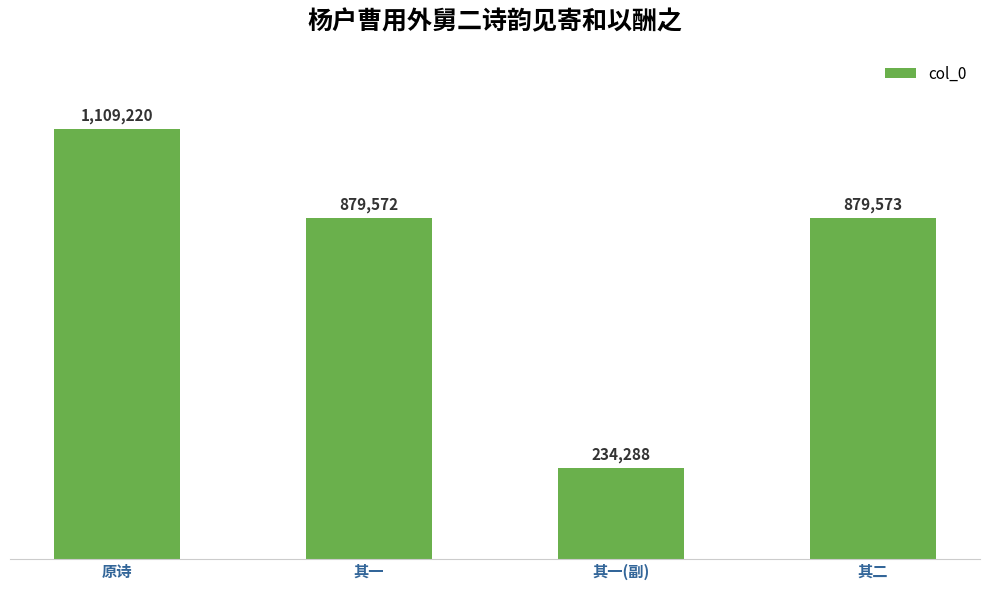

Does the chart contain any negative values?

No